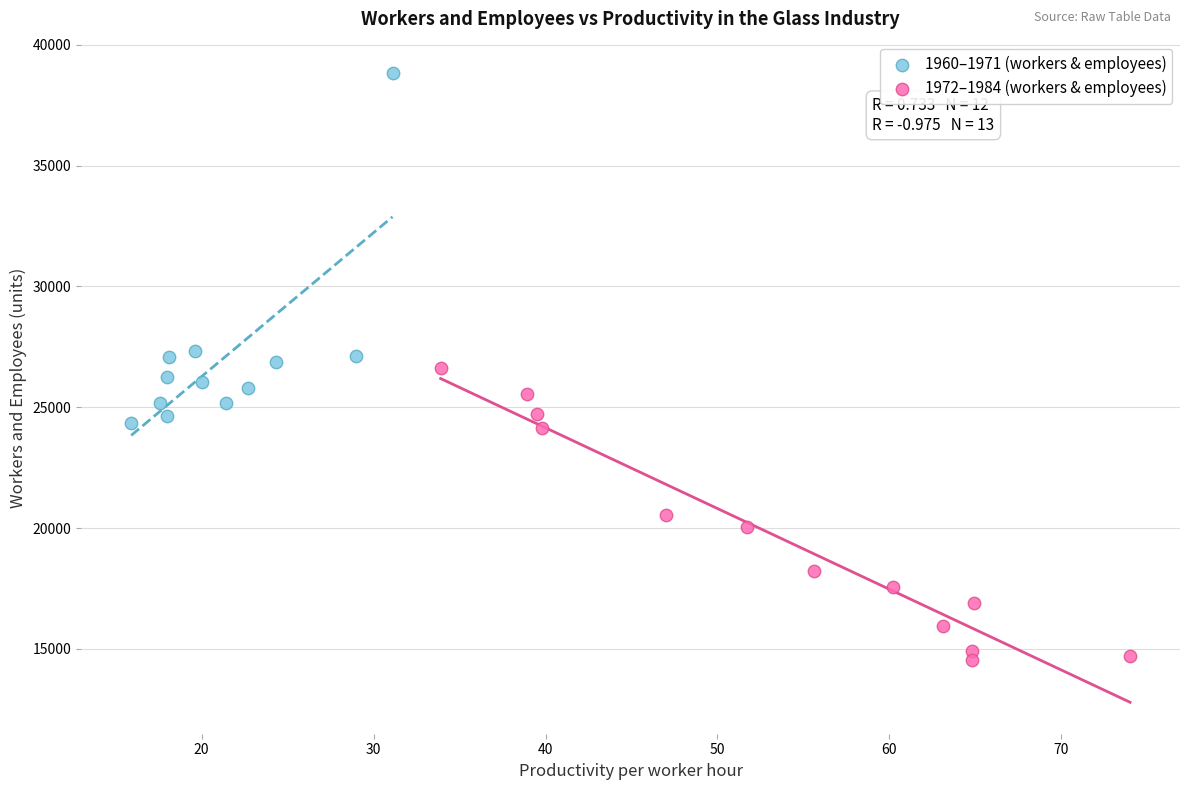

Which series has the largest Y range (max minus min)?

1960–1971 (workers & employees)